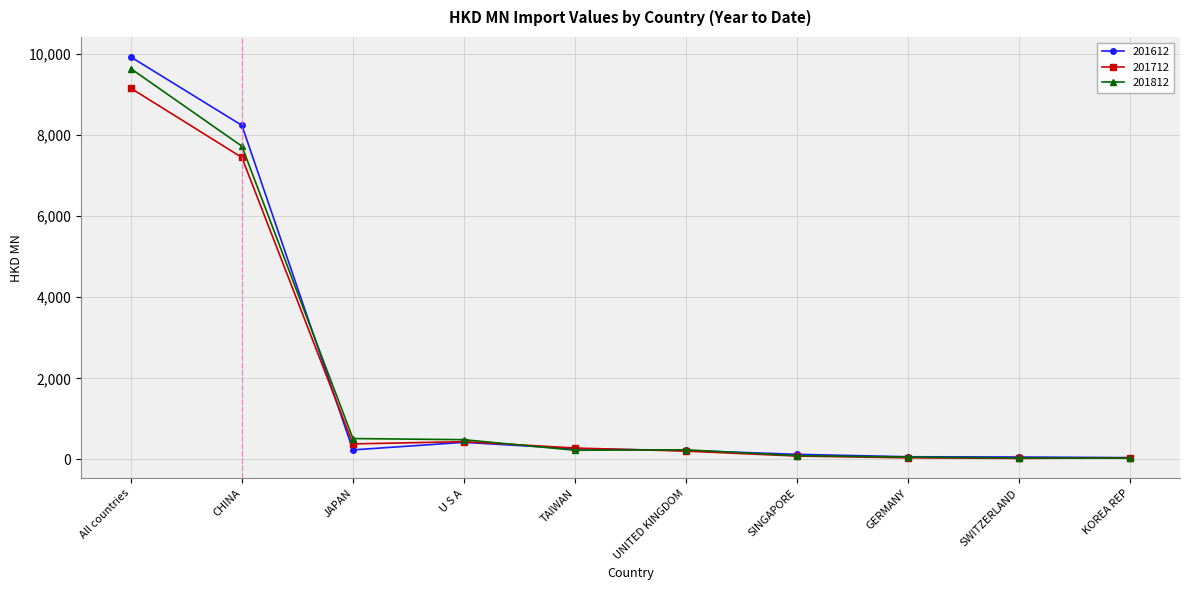

True or false: 201812 has more than 0 interior local peaks.

True